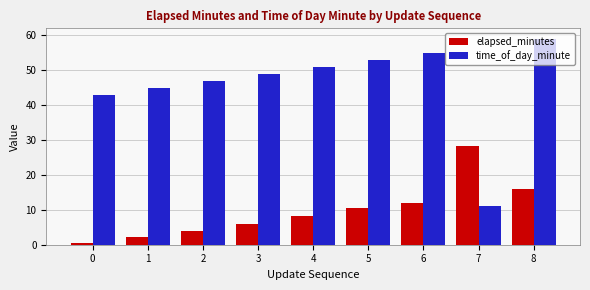

Rank the series by their maximum value, from highest to lowest.

time_of_day_minute, elapsed_minutes